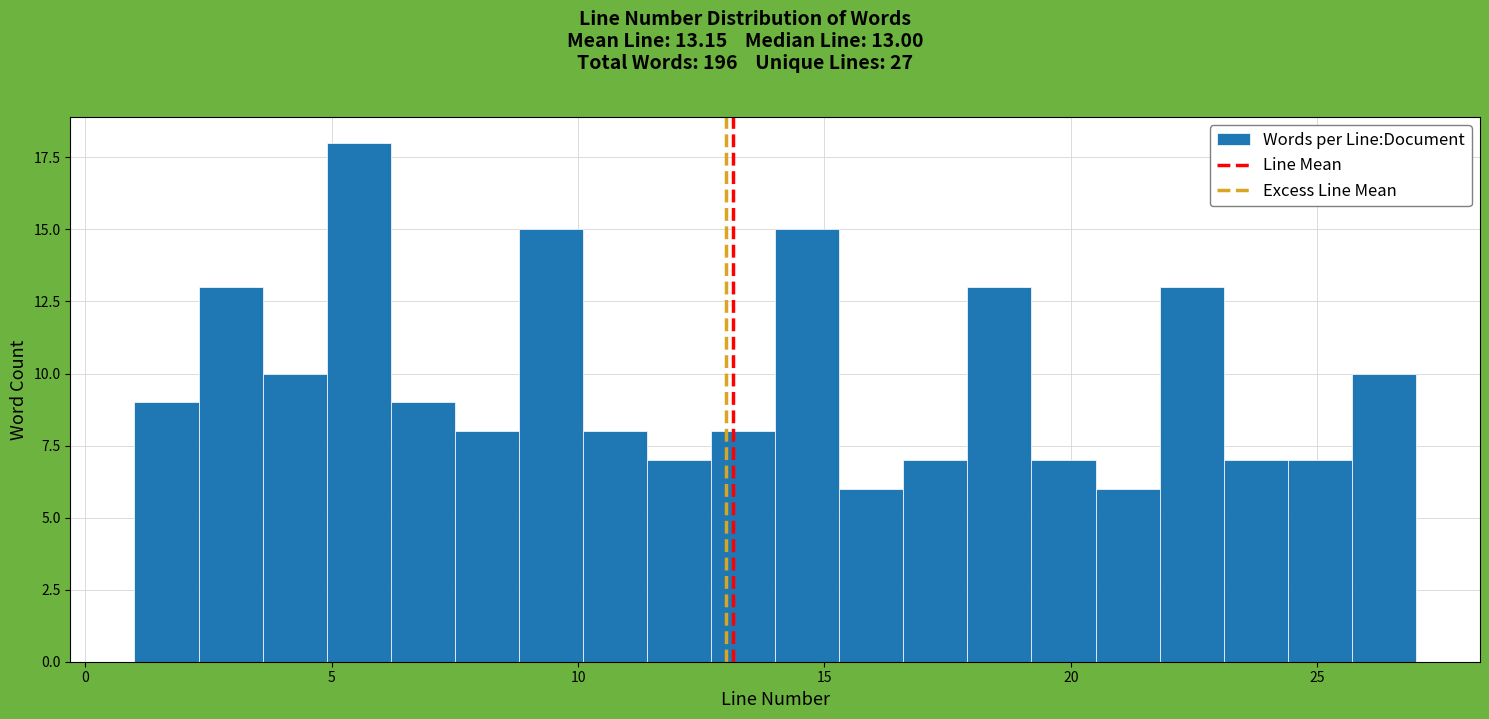

Read against the x-axis, roughly where is the centre of the tallest bar?

5.5